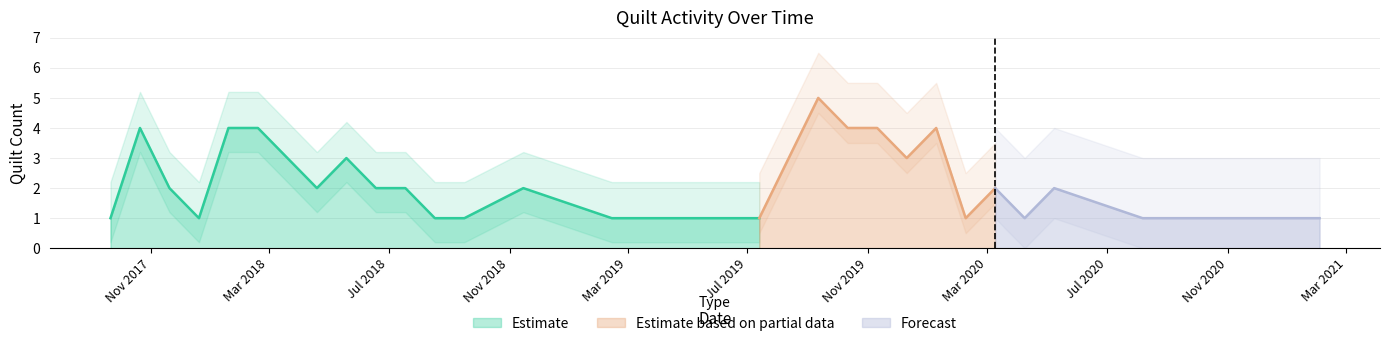

What is the difference between the values at 2020-08-06 and 2018-06-18?

1